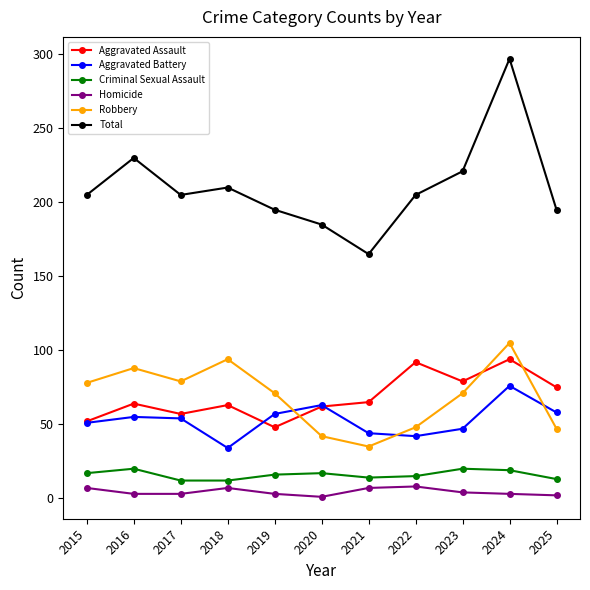

What is the total value across all series at 2017?

410